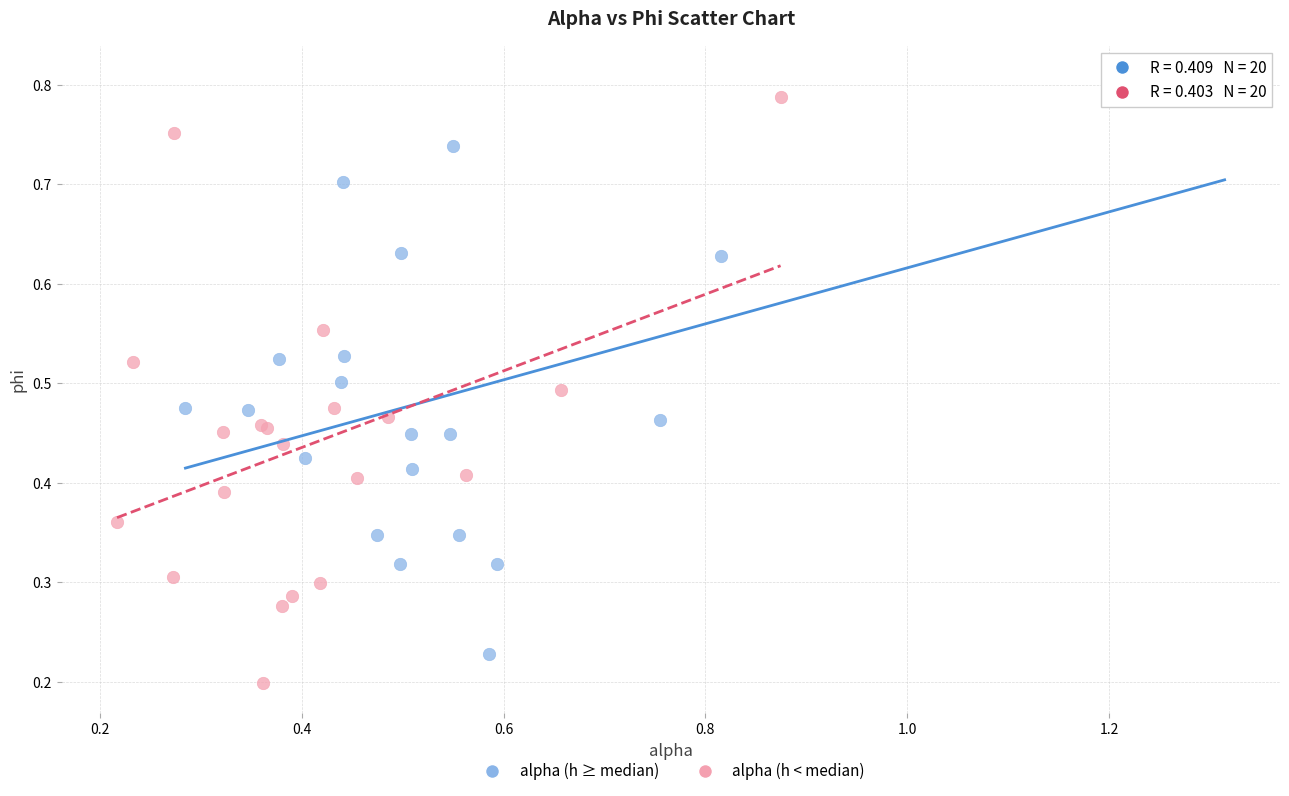

Which series reaches the minimum Y coordinate?

alpha (h < median)